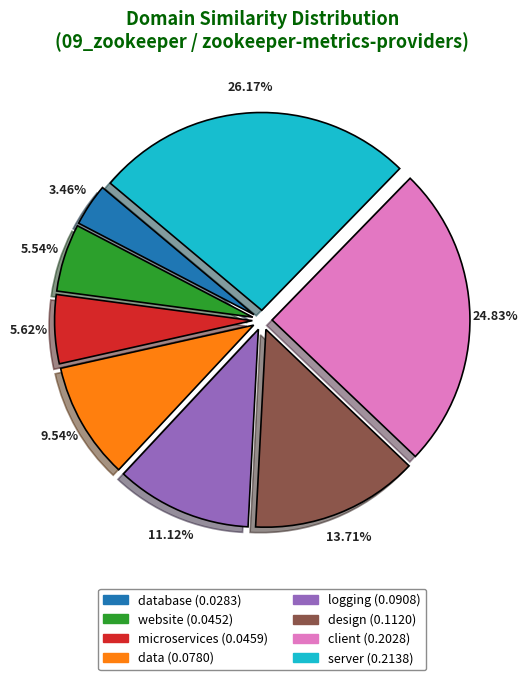

Is there a majority slice in this chart?

No